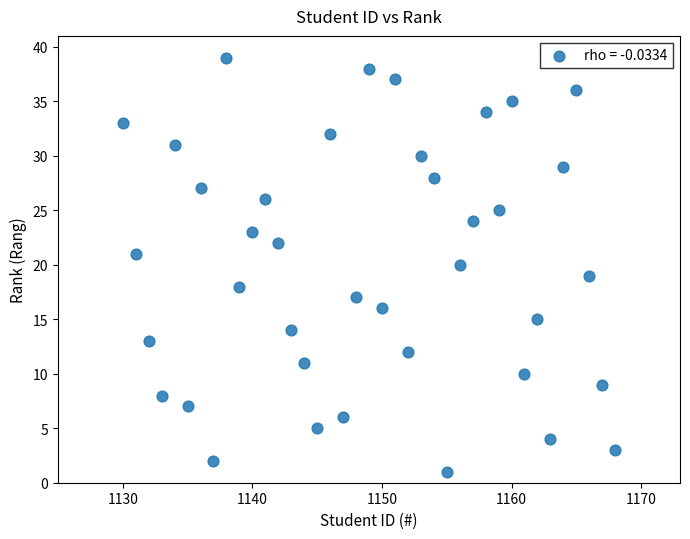

What is the range of X values (max minus min)?

38